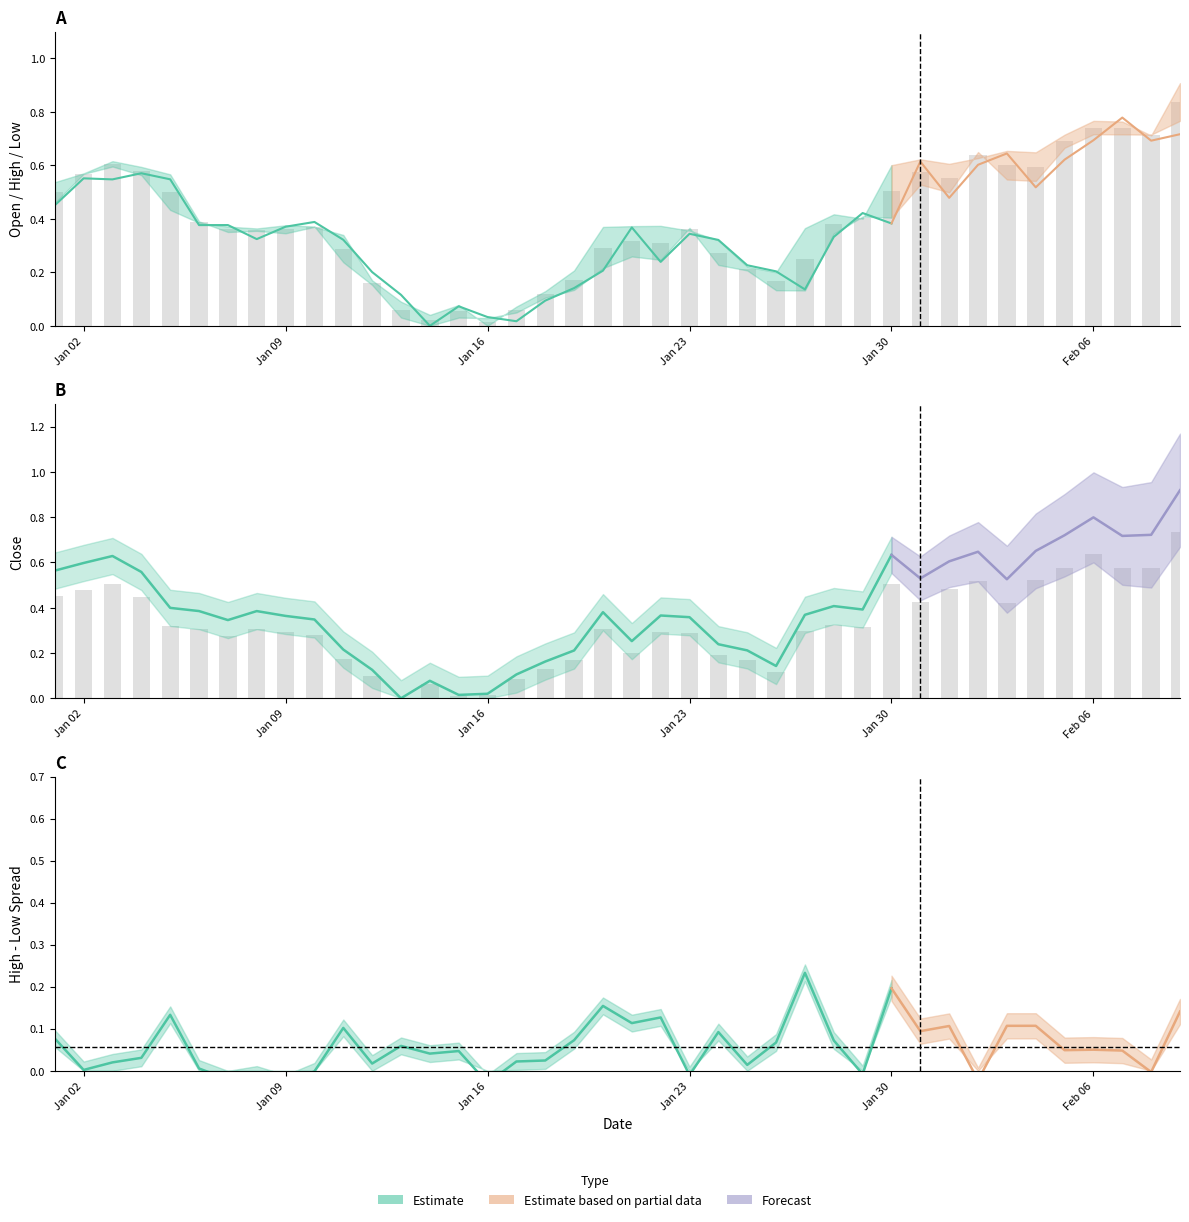

Is it true that Close equals 0.8 at 2023-02-08?

False